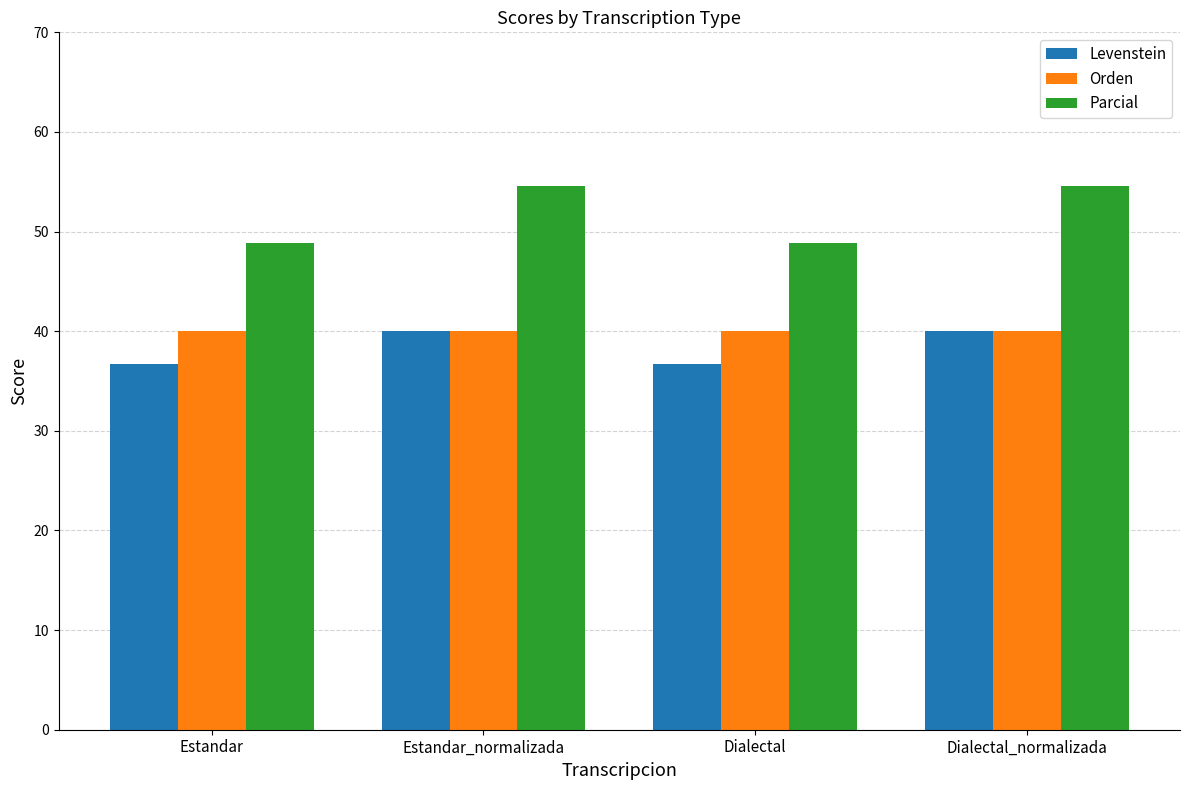

Which series has the widest spread of values?

Parcial